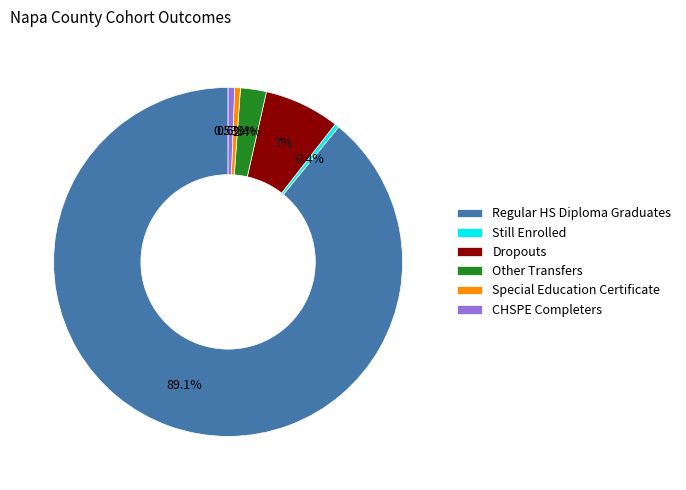

How many slices are in this pie chart?

6